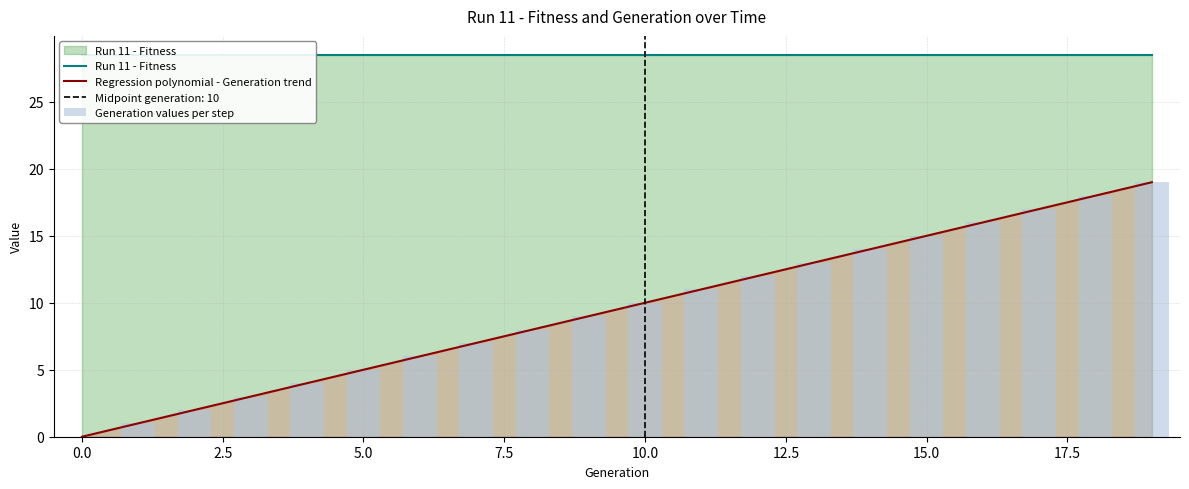

At which category does the chart reach its peak across all series?

19